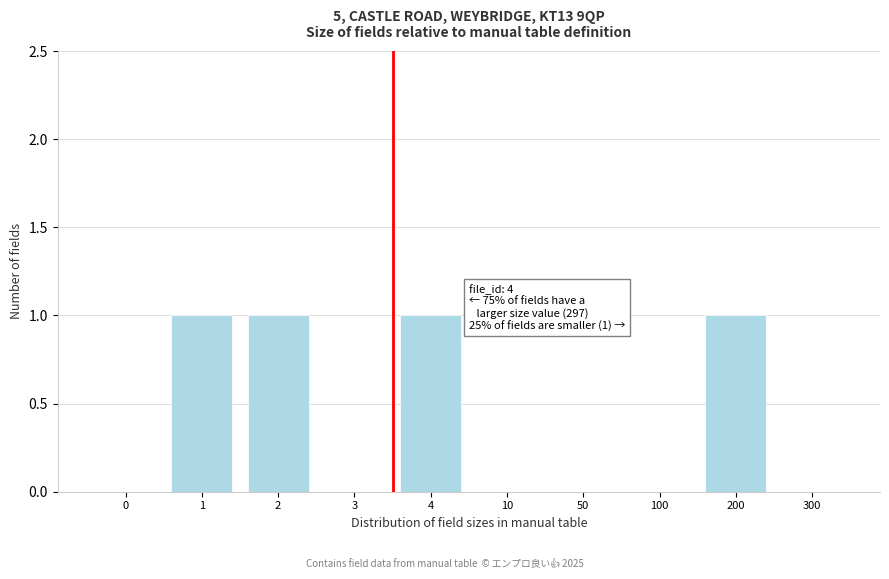

Reading right to left, extract all data points from this chart.

300=0	200=1	100=0	50=0	10=0	4=1	3=0	2=1	1=1	0=0